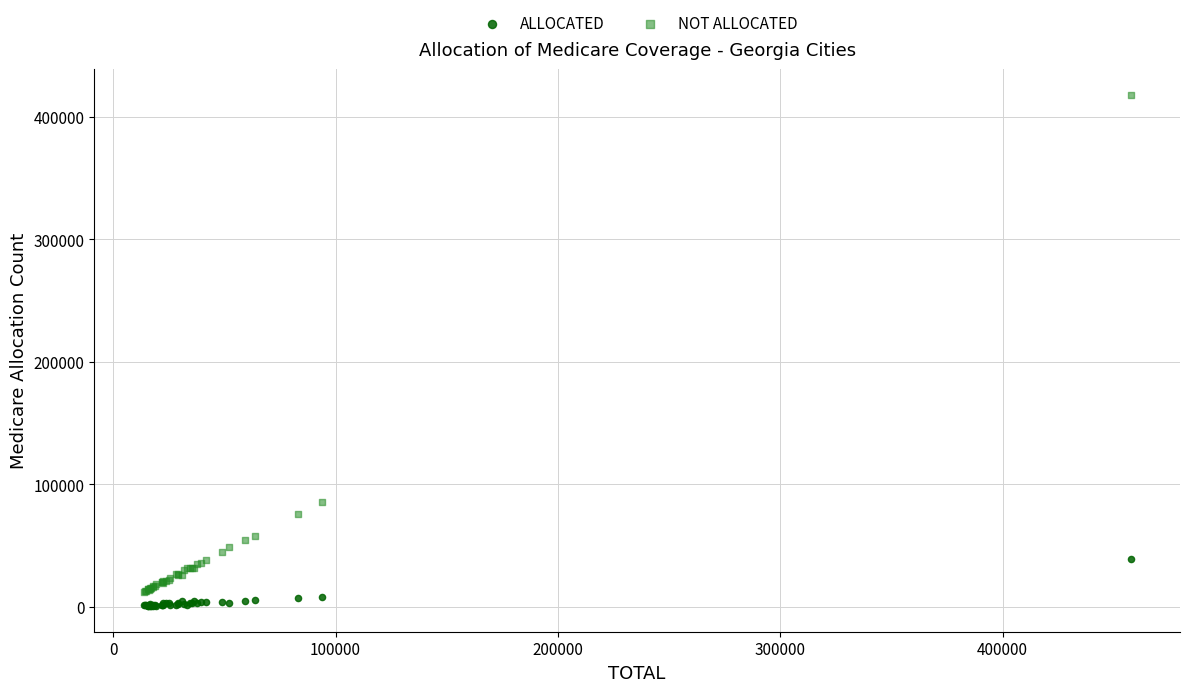

In the NOT ALLOCATED series, what Y value is closest to 215241?

86017